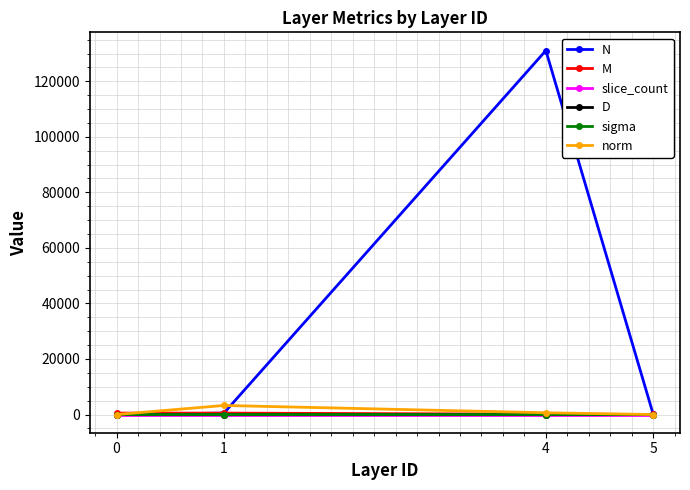

Which series has the widest spread of values?

N